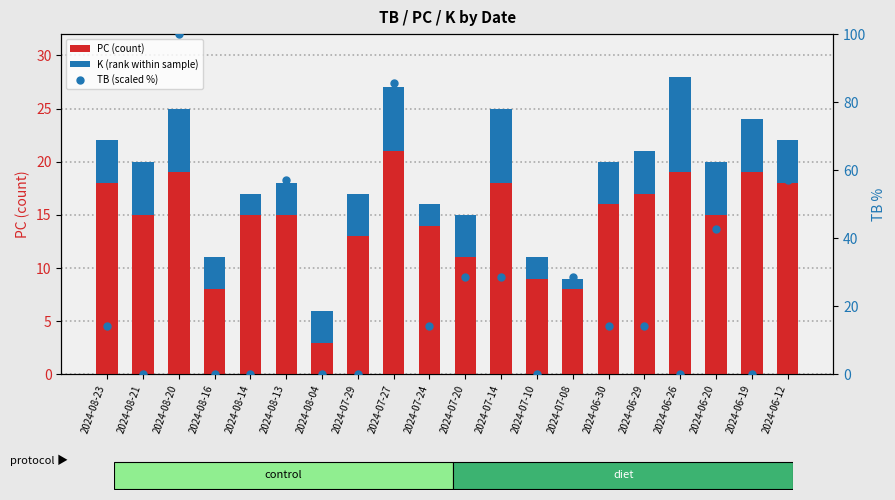

Is it true that K (rank within sample) equals 5.0 at 2024-06-19?

True